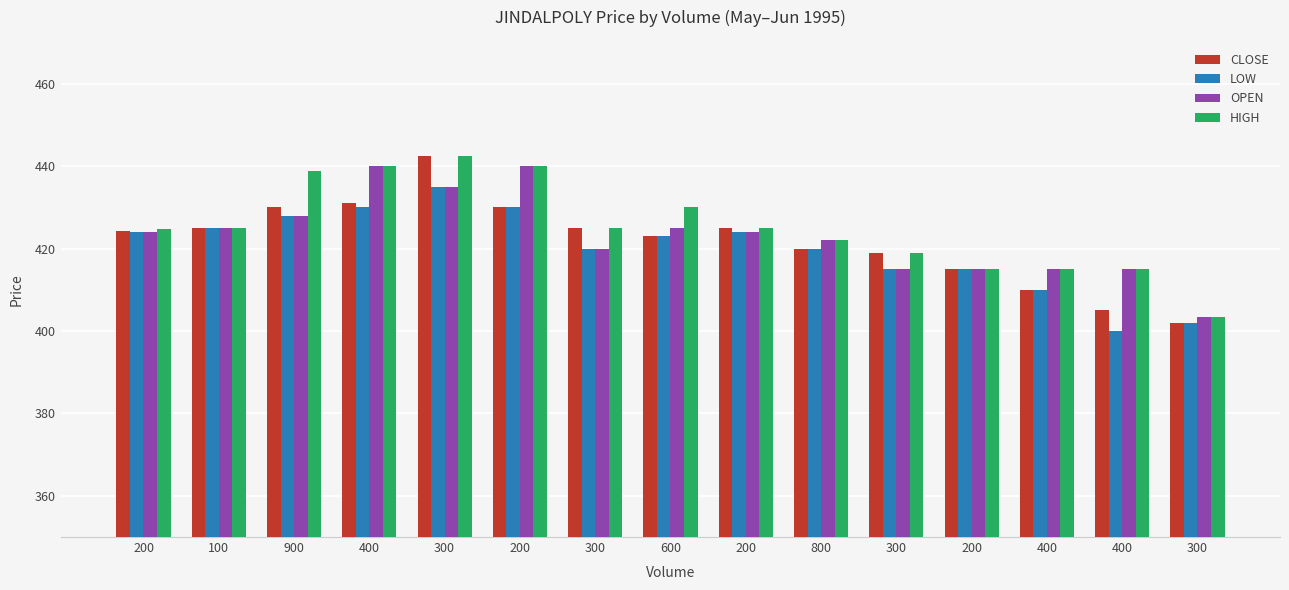

Count the number of categories in the chart.

15